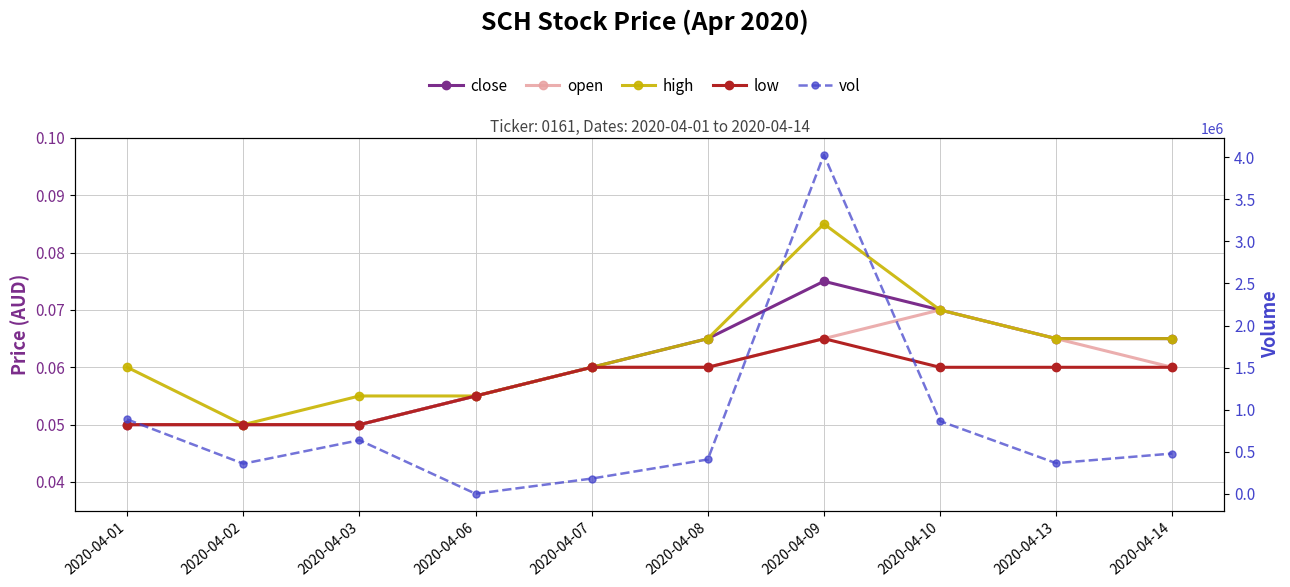

Count the number of data series in this chart.

5